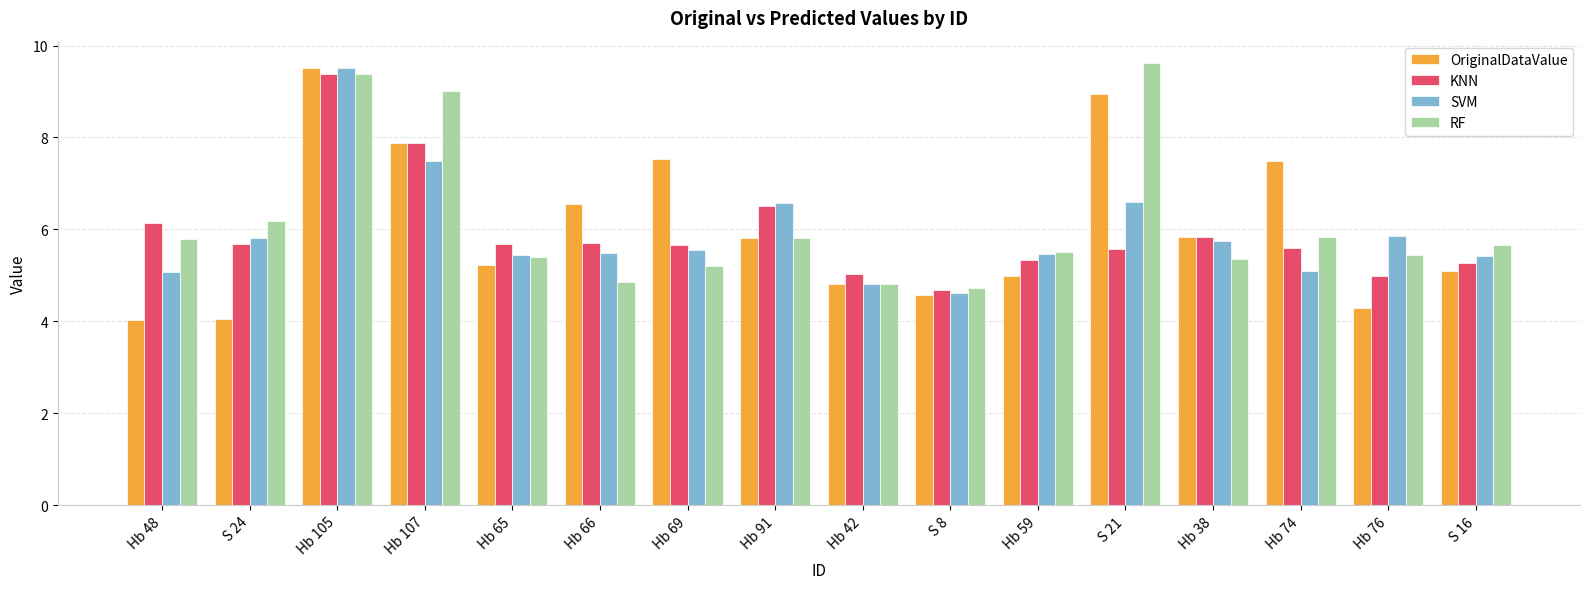

What is the sum of all KNN values?

94.9